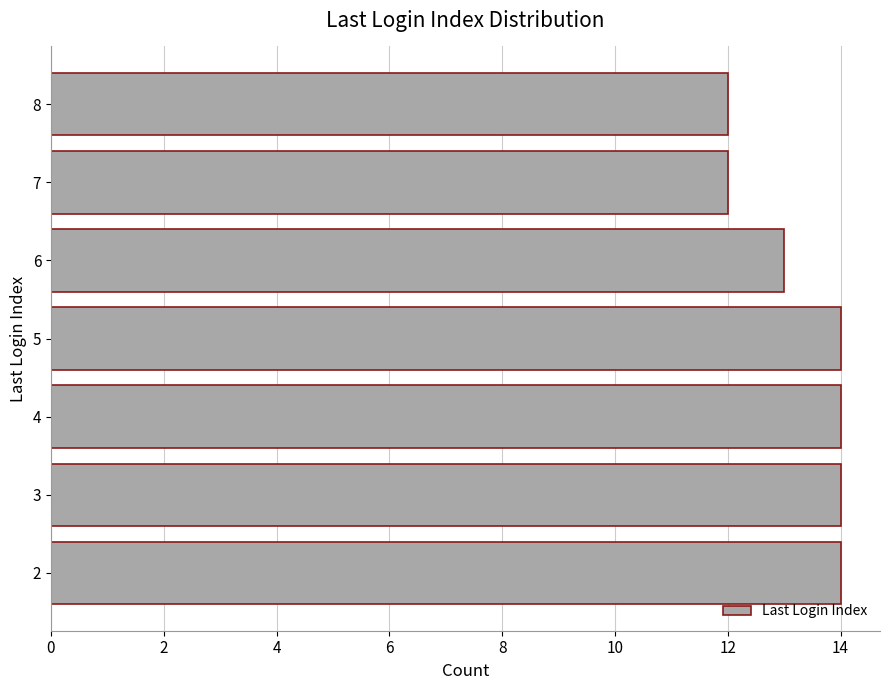

What is the sum of the values at 8 and 2?

26